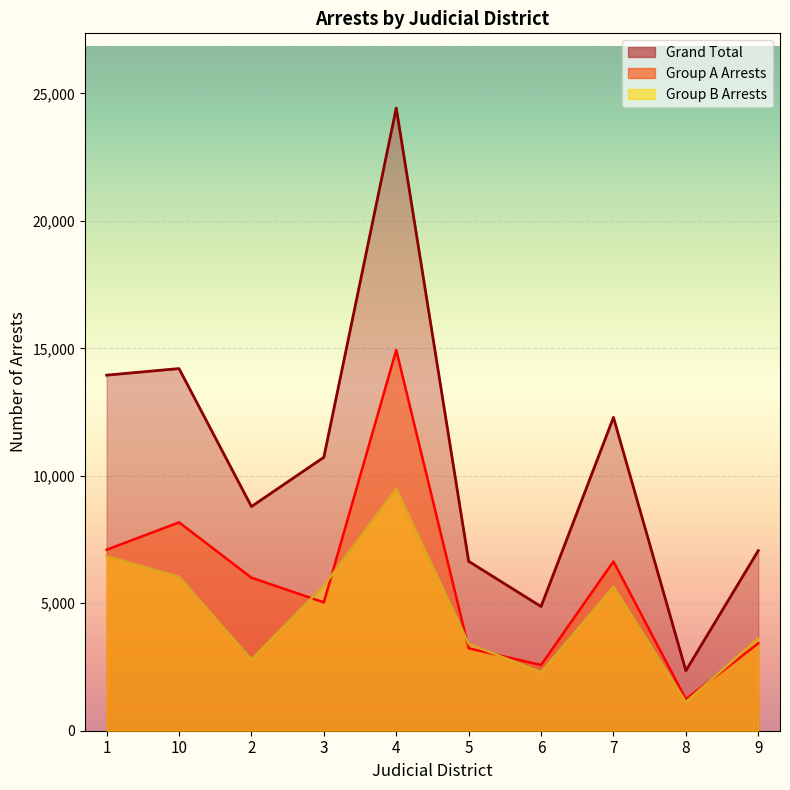

What is the label of the 1st point from the right?

9